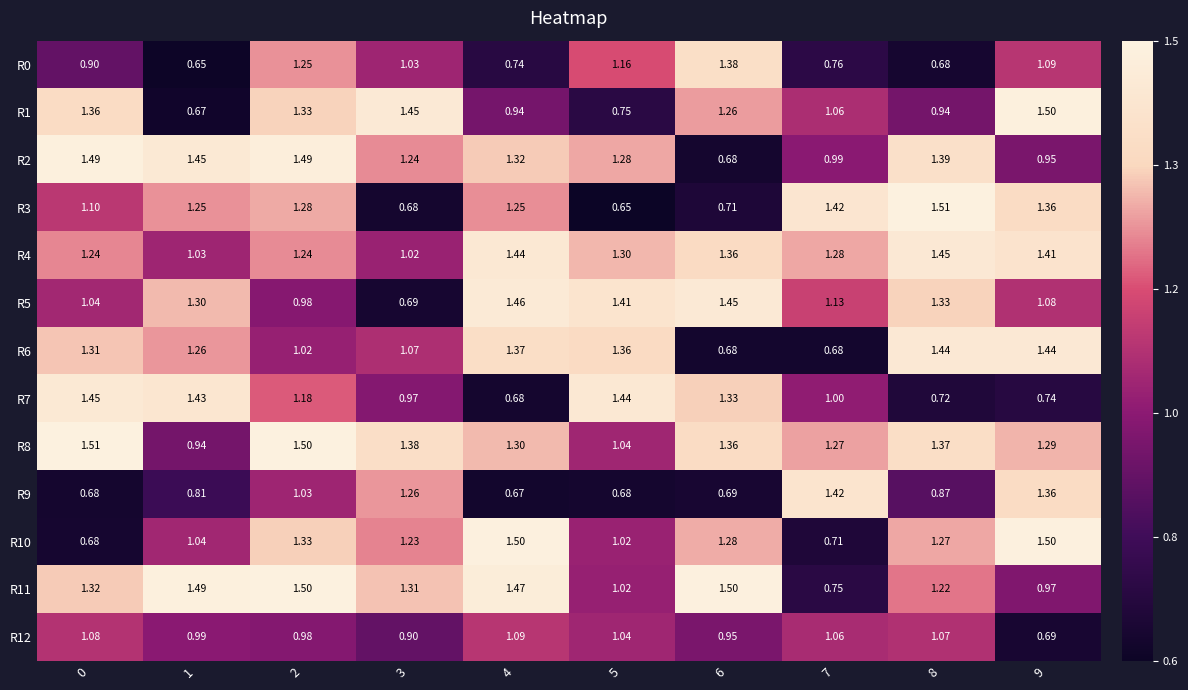

Is the value of R4 at 5 greater than the value of R0 at 6?

No